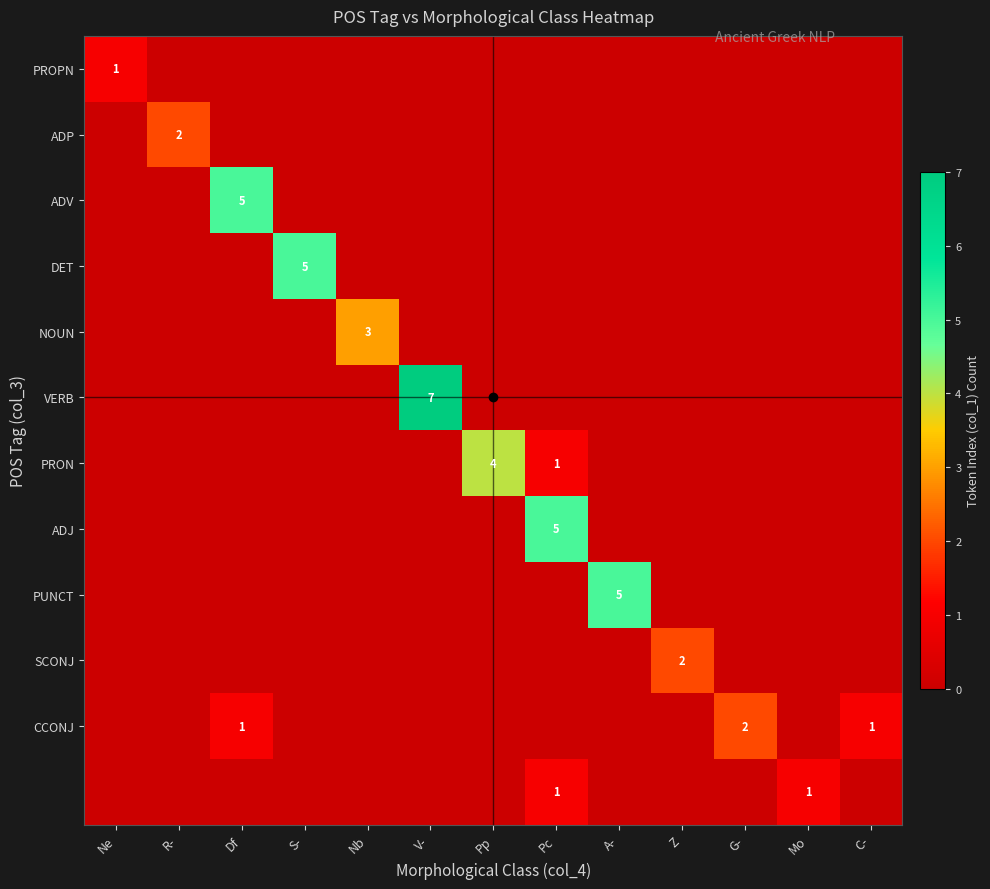

True or false: PRON has a value of 1 at Pc.

True